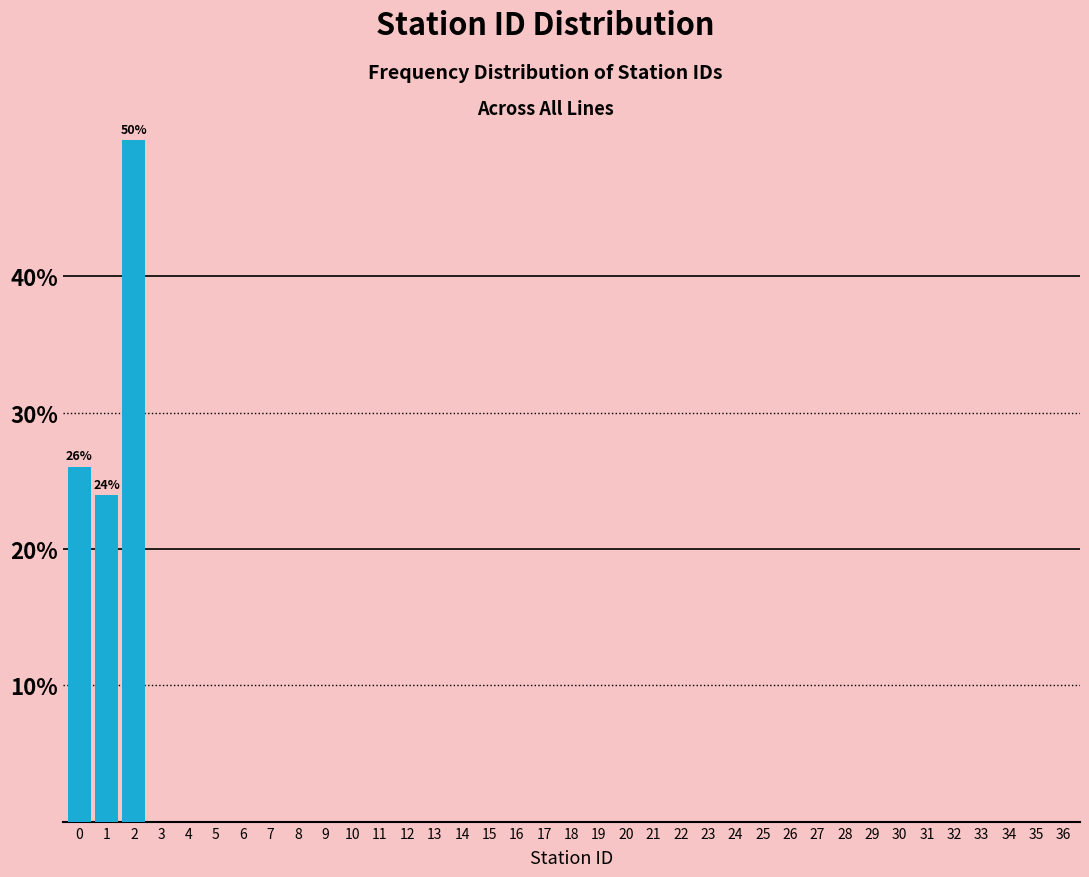

What is the greatest value displayed?

50.0